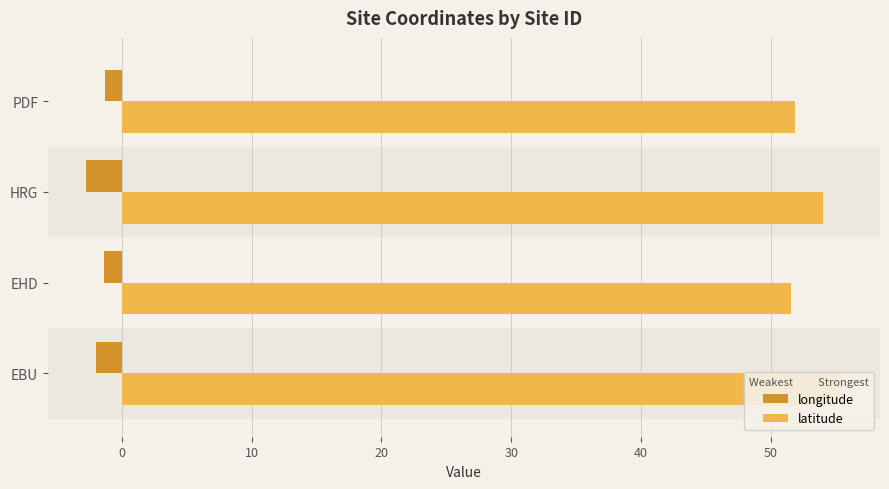

What is the value of the latitude bar at the 3rd from the left?

54.0